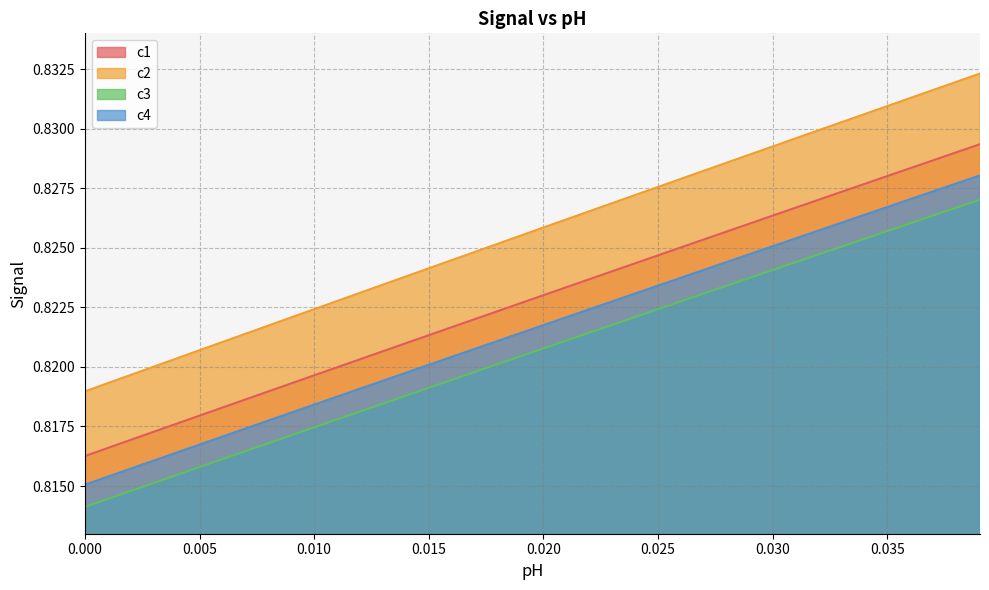

Which series has the largest total across all categories?

c2